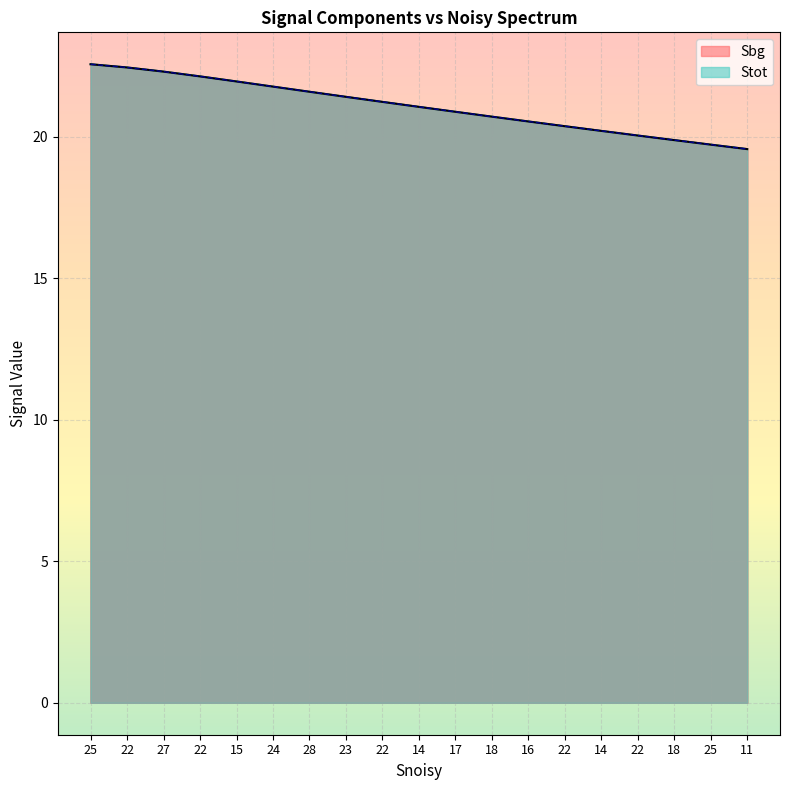

Rank the series at 18 from highest to lowest value.

Stot, Sbg